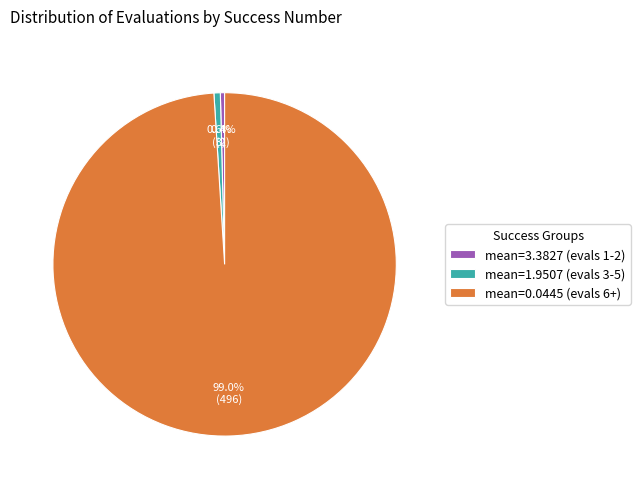

How many slices are in this pie chart?

3